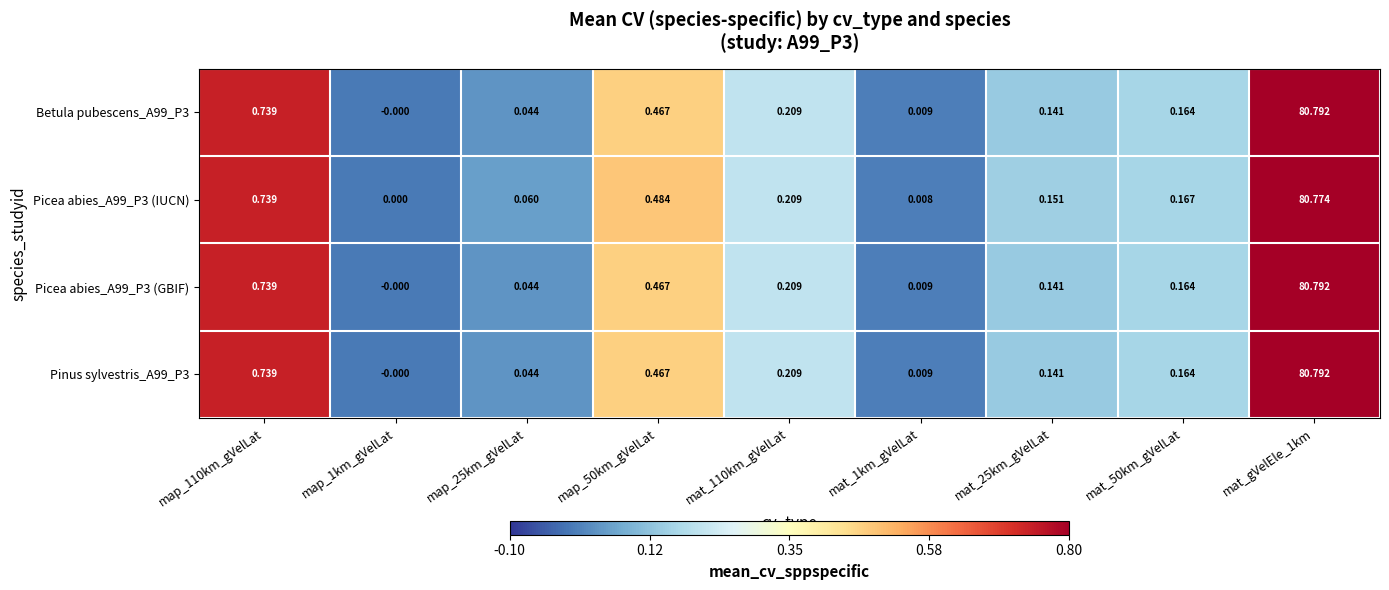

Is the value of Pinus sylvestris_A99_P3 at map_110km_gVelLat greater than the value of Picea abies_A99_P3 (GBIF) at mat_25km_gVelLat?

Yes